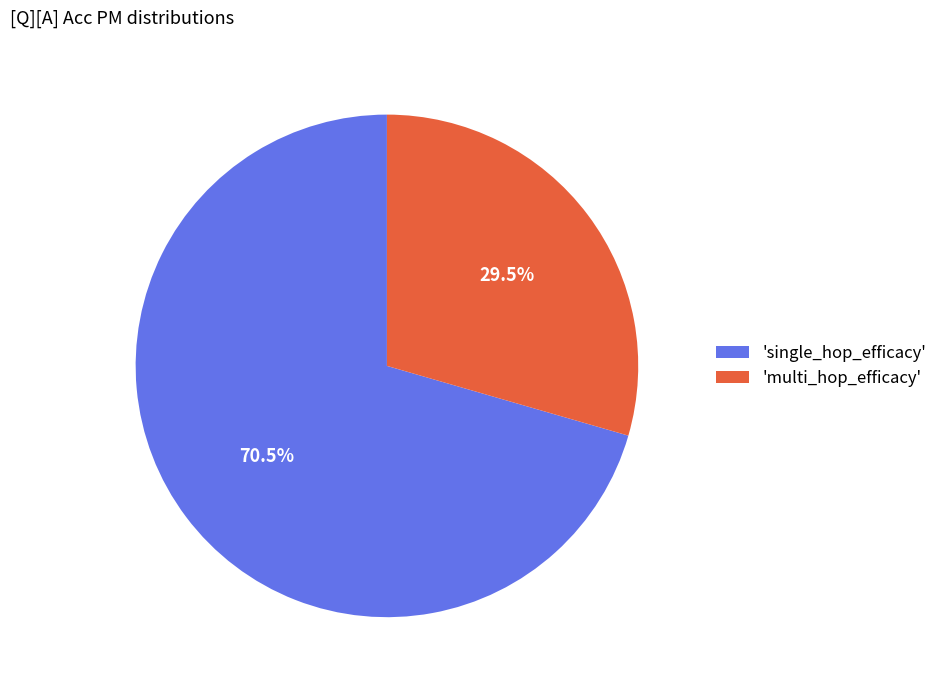

Combined, what portion of the pie is 'single_hop_efficacy' and 'multi_hop_efficacy'?

100.0%